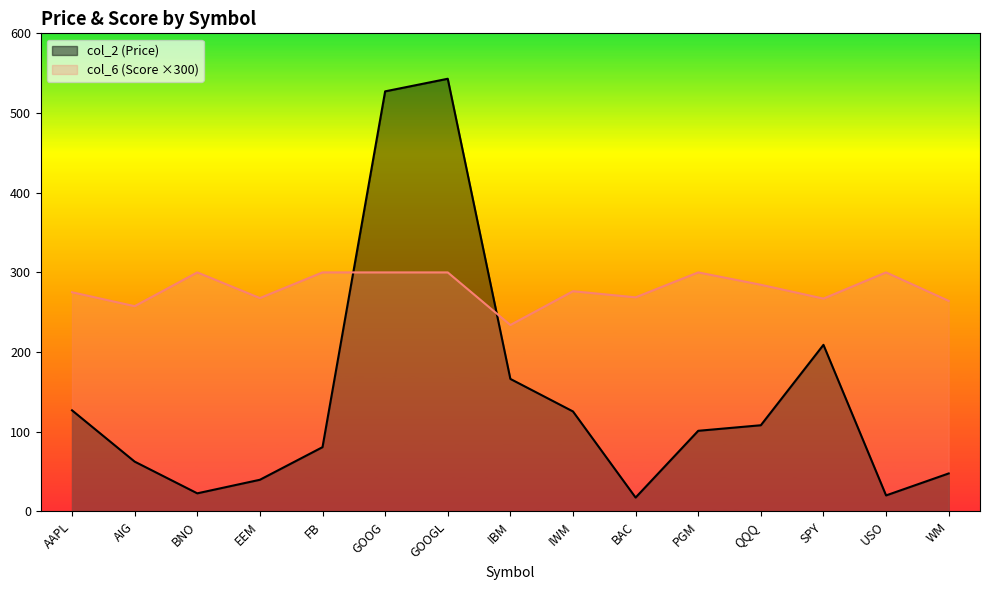

Is it true that col_6 equals 268.7 at BAC?

True